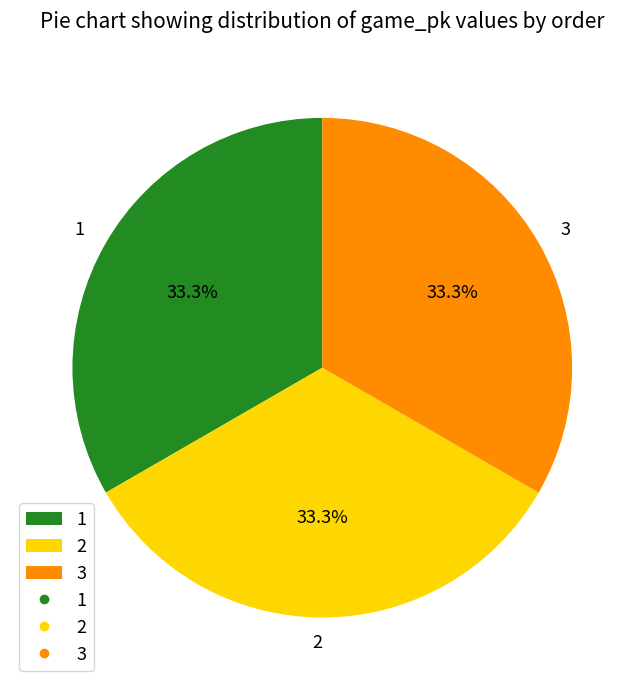

Approximately how many times larger is the value at 2 compared to 1?

1.0